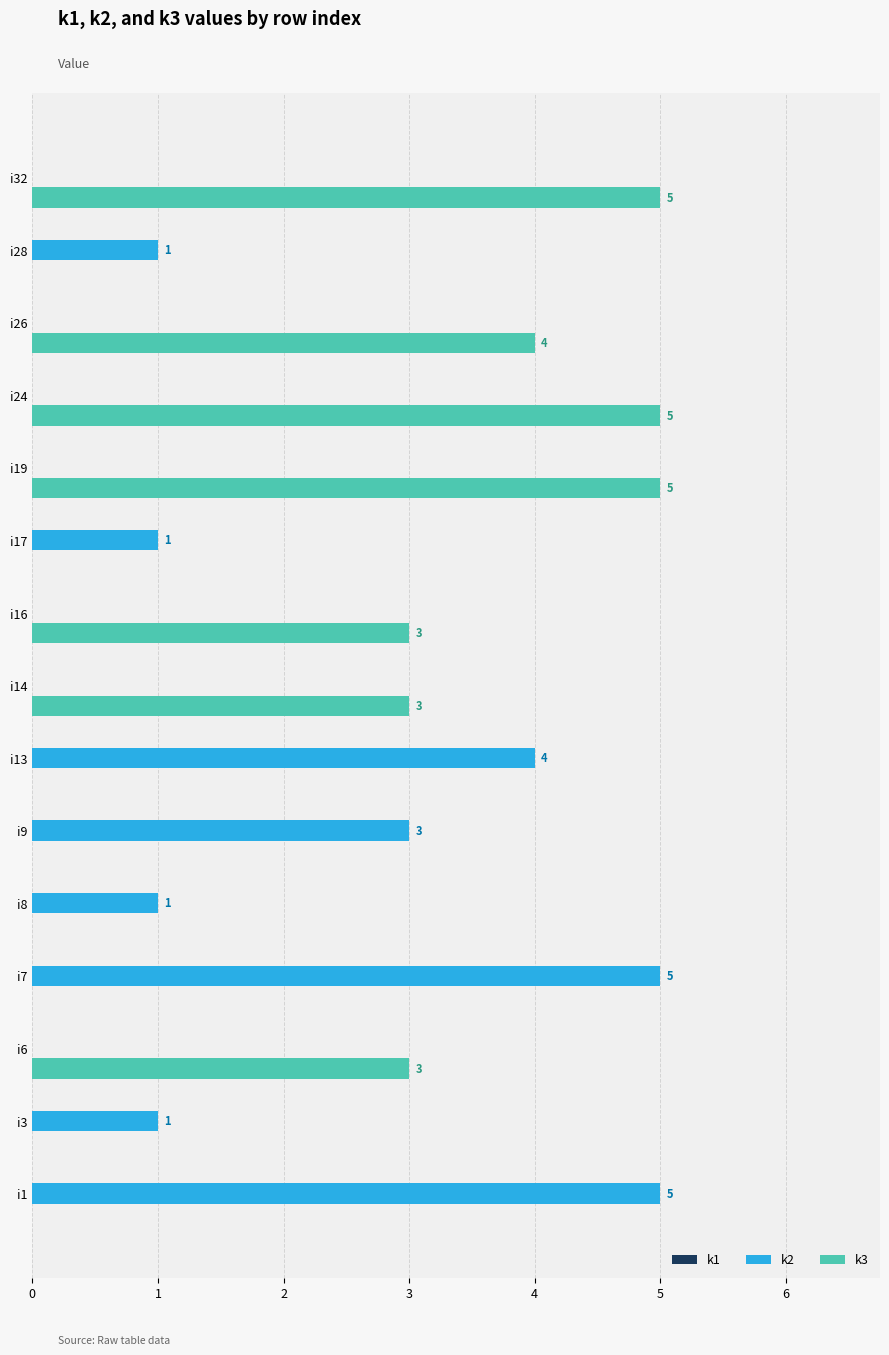

What is the sum of all k2 values?

21